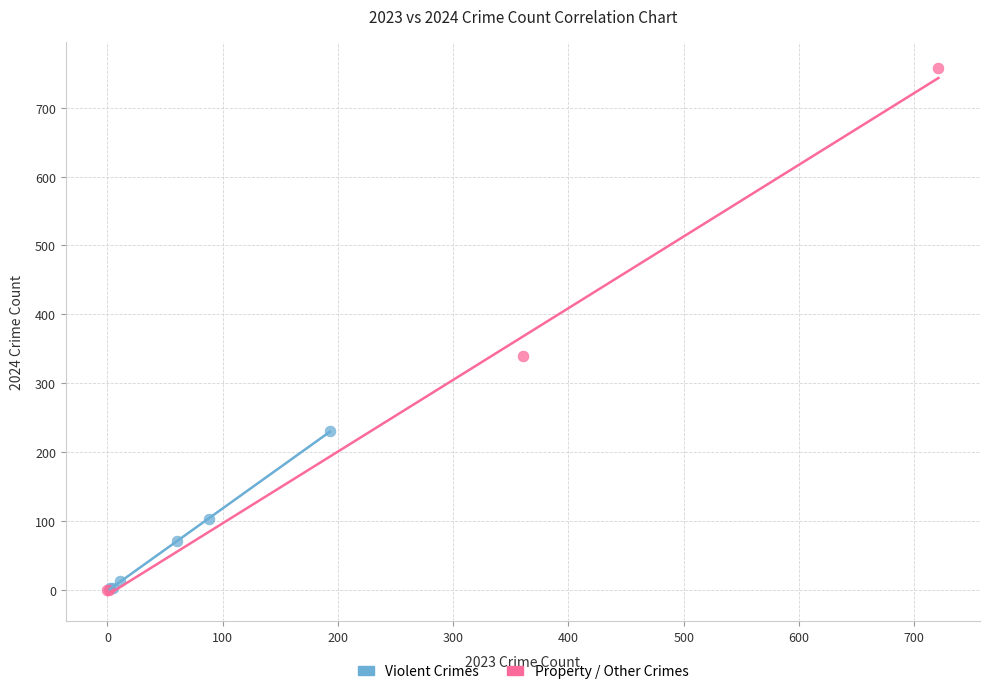

Which series reaches the maximum Y coordinate?

Property / Other Crimes